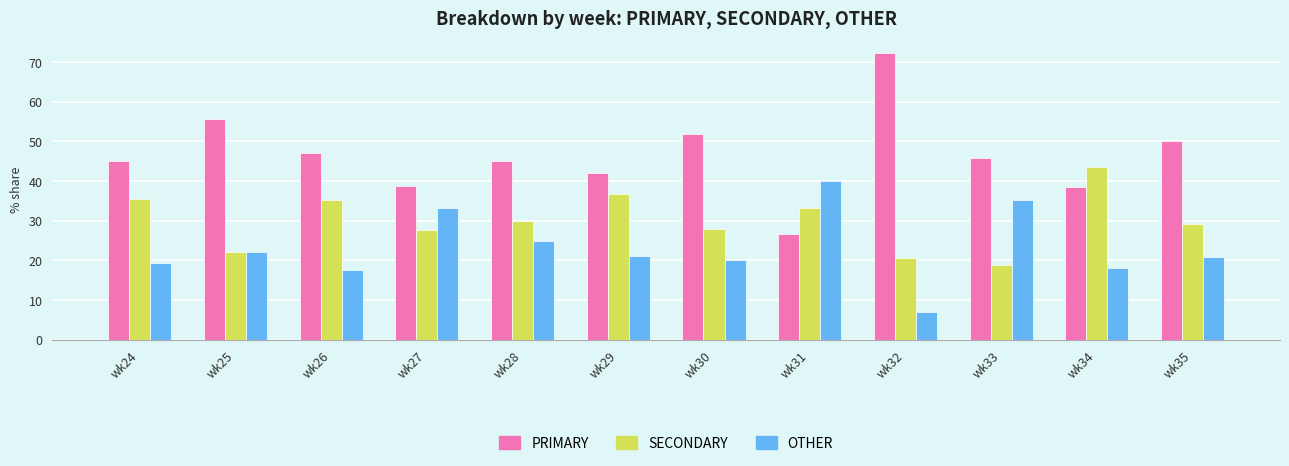

Which category has the highest value across all series?

wk32